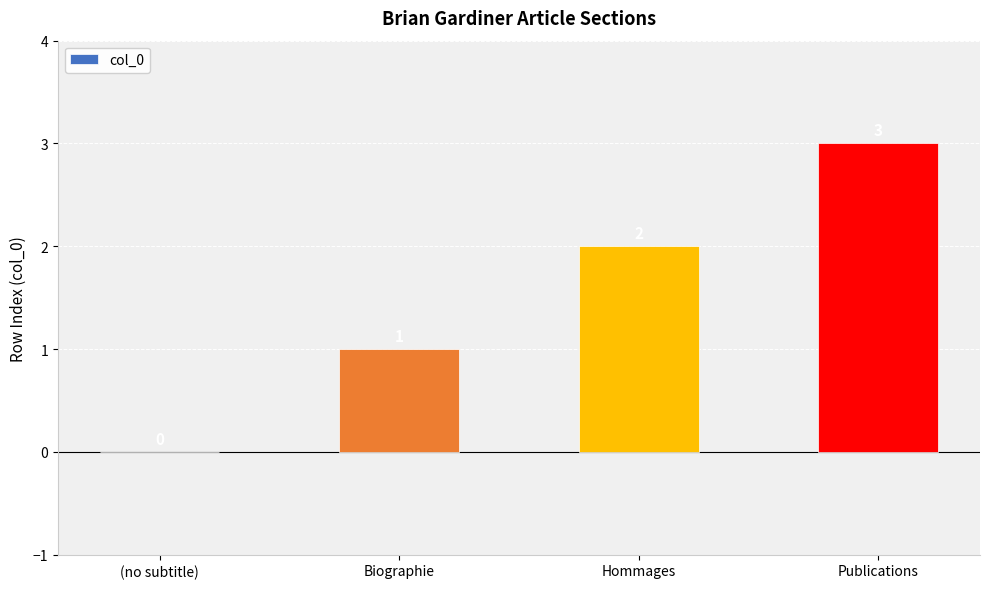

What value does the data have at Biographie?

1